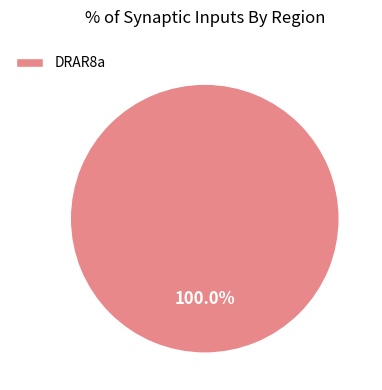

Is DRAR8a the majority of the pie?

Yes